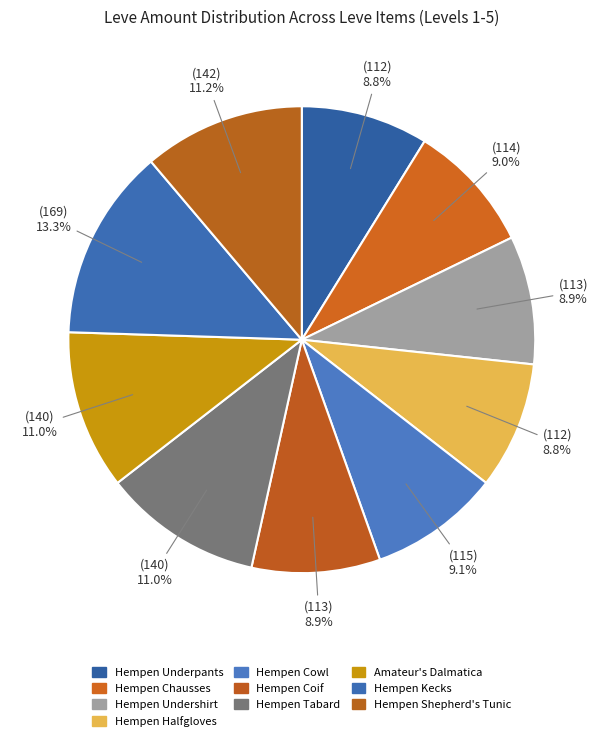

True or false: Hempen Chausses accounts for 24% of the total.

False